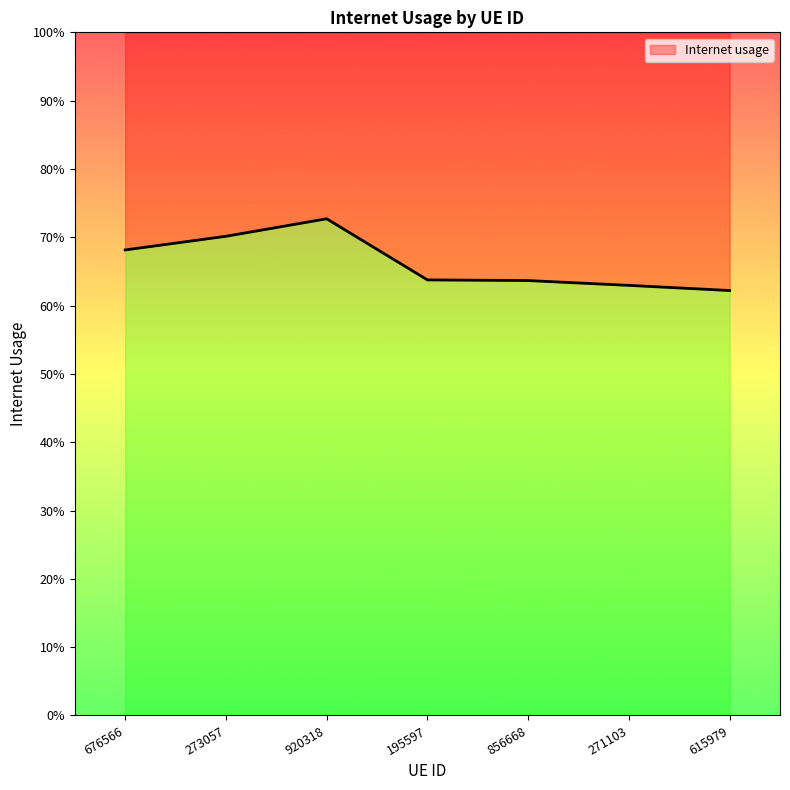

What is the label of the 7th point from the right?

676566